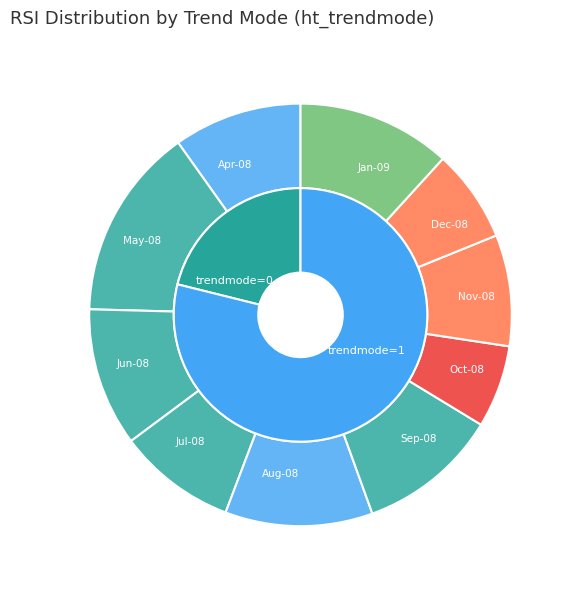

How many slices are in this pie chart?

10